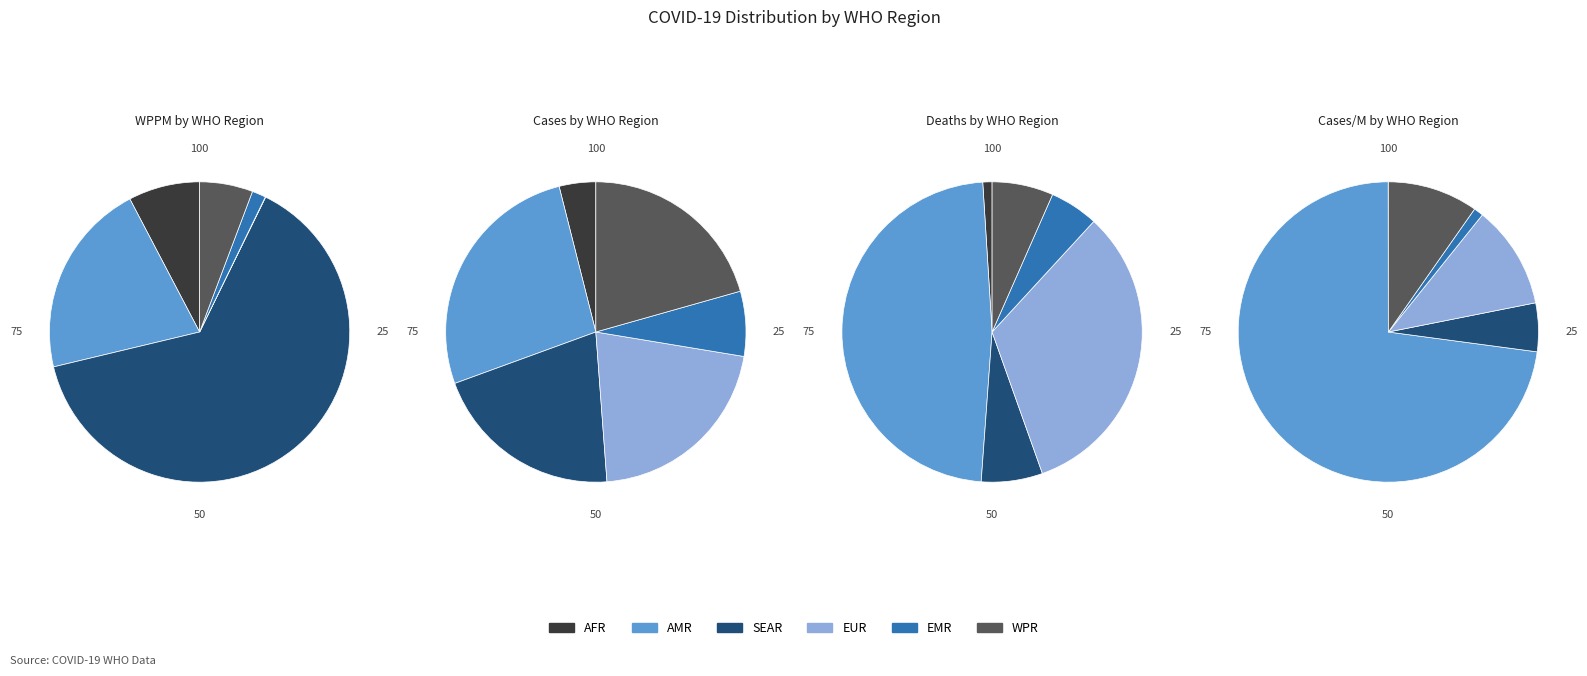

Does WPR account for over 50% of the chart?

No